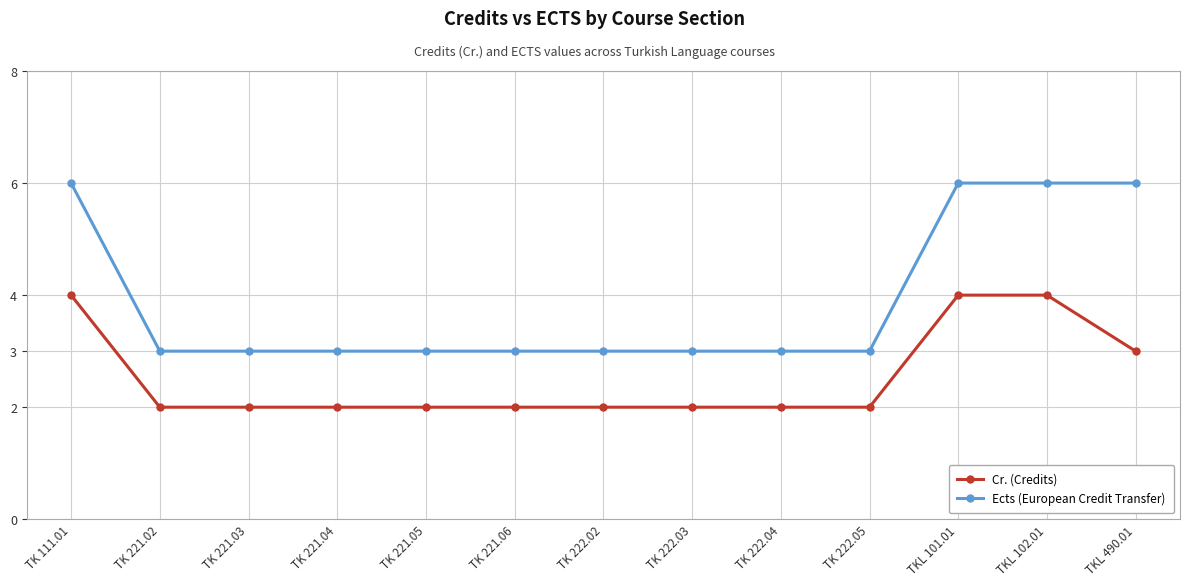

What is the greatest value displayed?

6